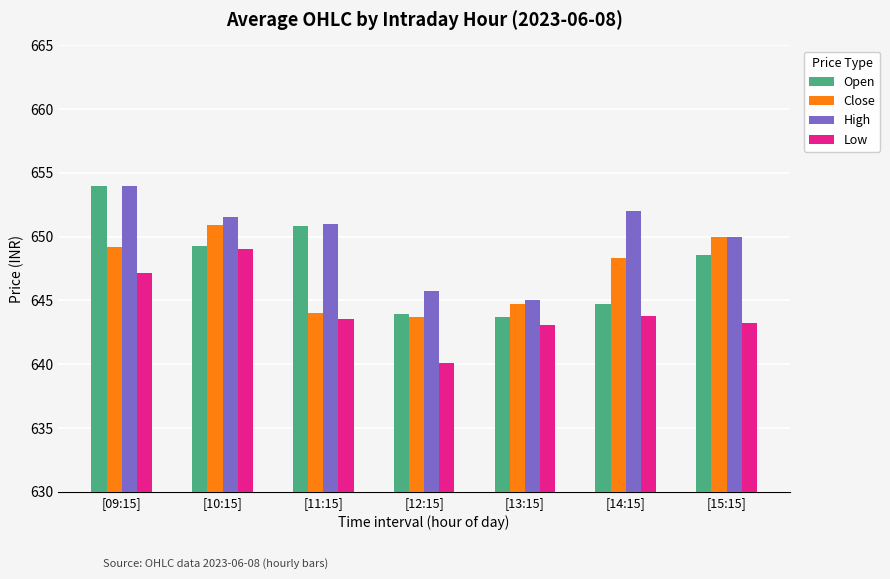

True or false: Low has a value of 649.0 at [10:15].

True